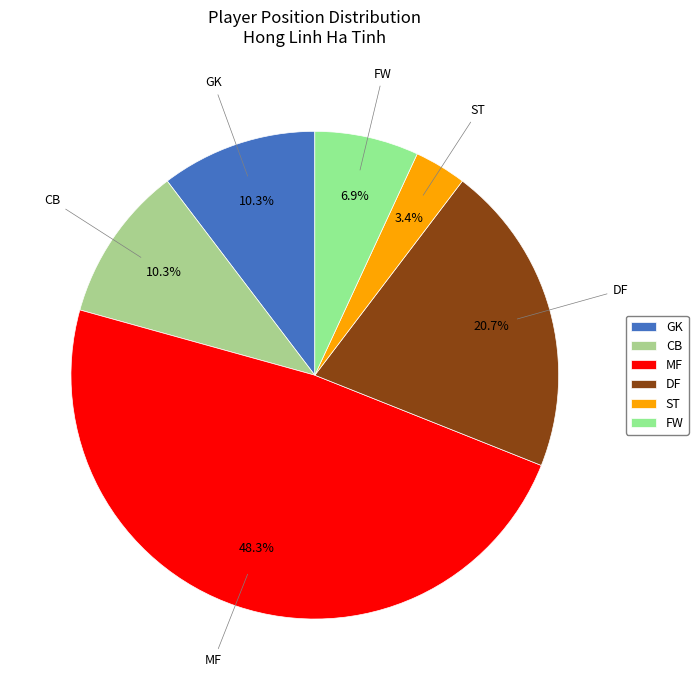

Which category has the smallest portion of the pie?

ST